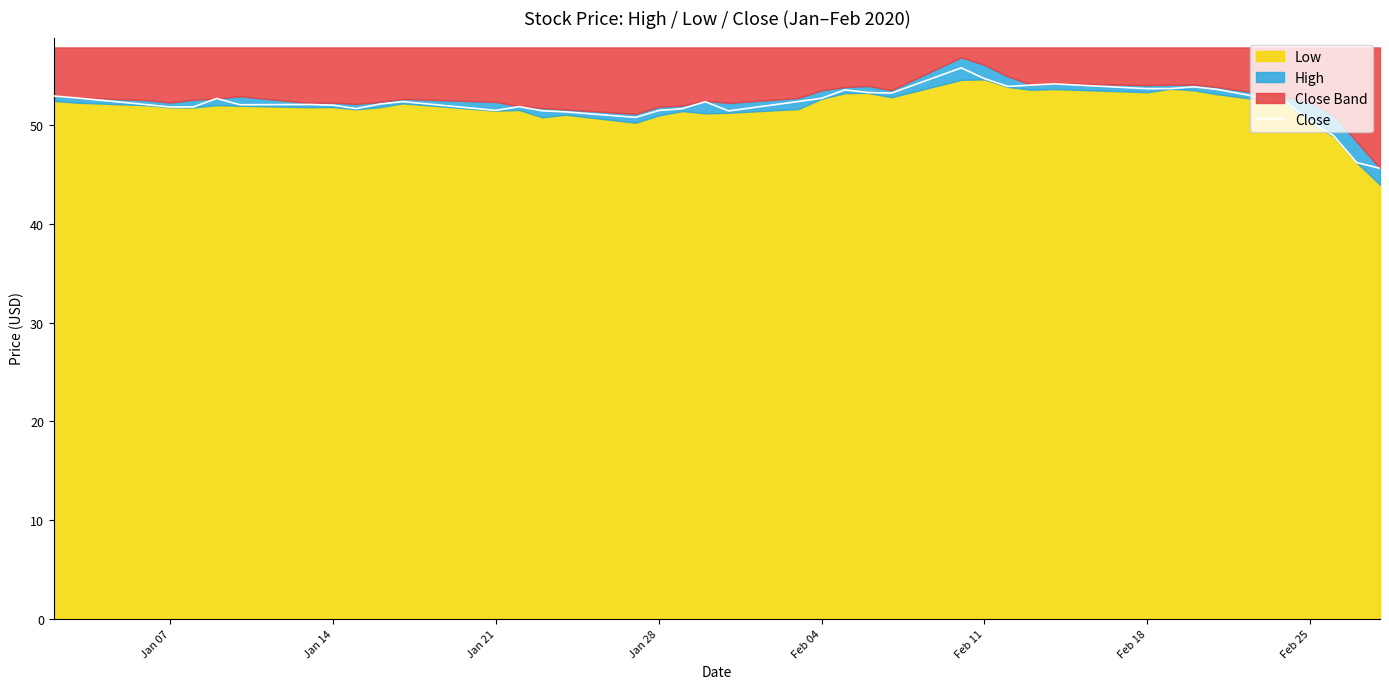

What is the maximum value for Close?

55.8